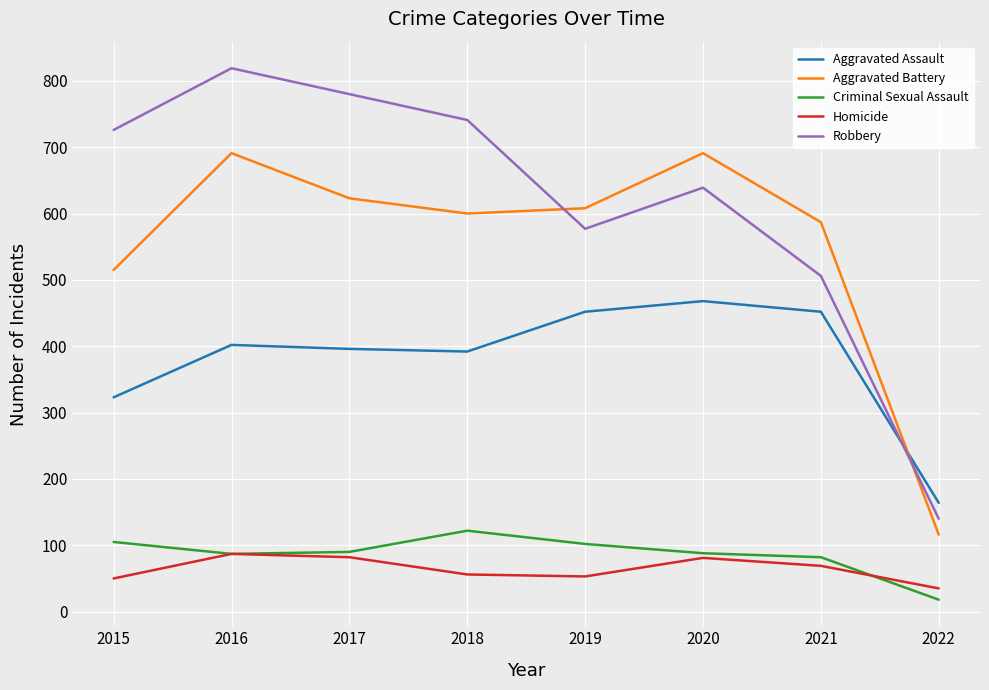

What is the total value across all series at 2021?

1696